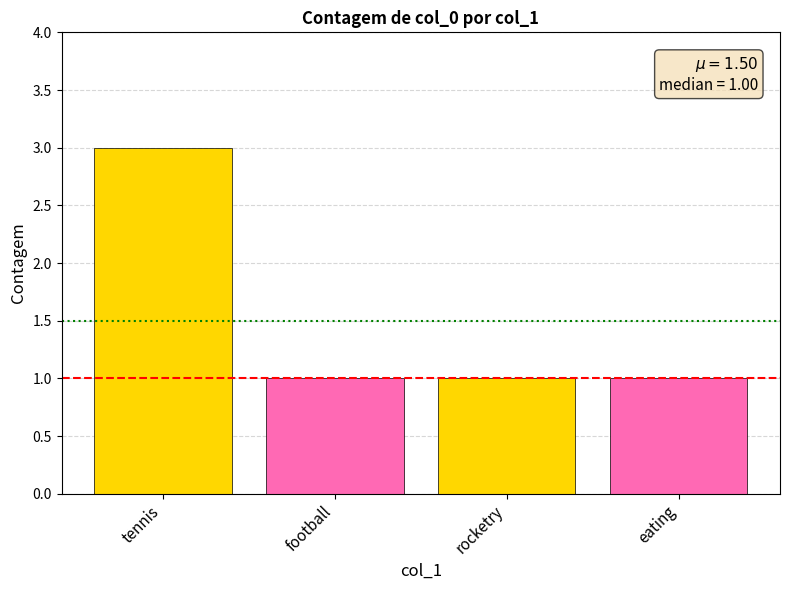

What is the difference between the maximum and minimum values?

2